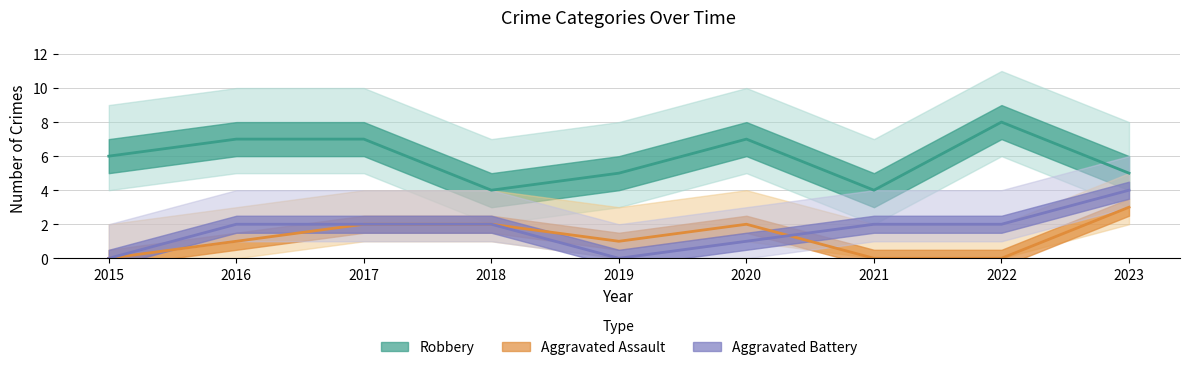

Which category has the highest value in the Aggravated Assault series?

2023